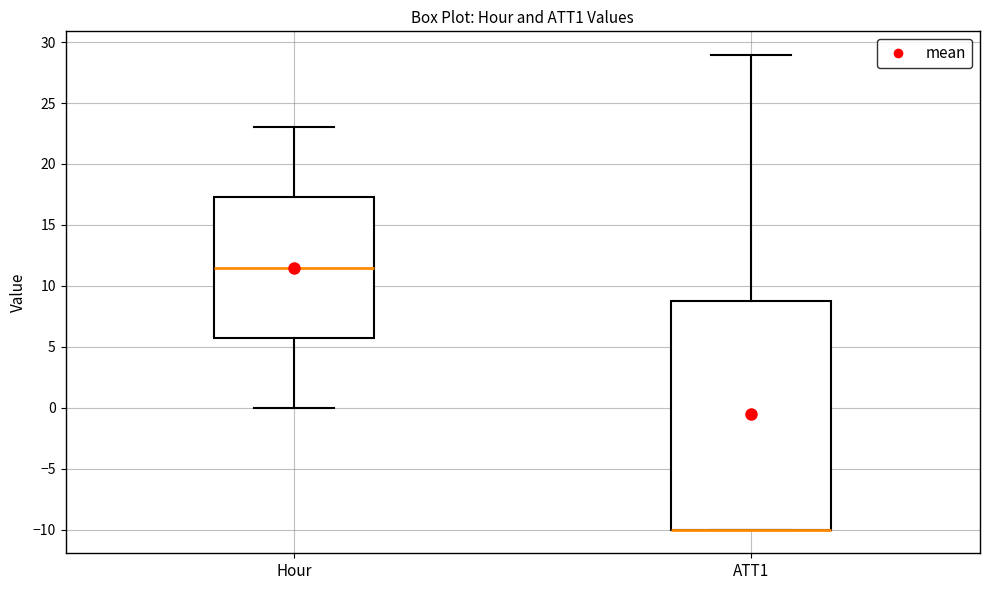

Reading left to right, transcribe this box plot: for each box, give where its median line is, the range the box spans, and where its two whiskers end, as read against the y-axis. The values are not printed on the chart, so give them approximately, as read against the axis.

Hour: median 11.5, box 6.0 to 17.5, whiskers 0.0 to 23.0
ATT1: median -10.0 (drawn on the box's lower edge), box -10.0 to 8.5, whiskers -10.0 to 29.0